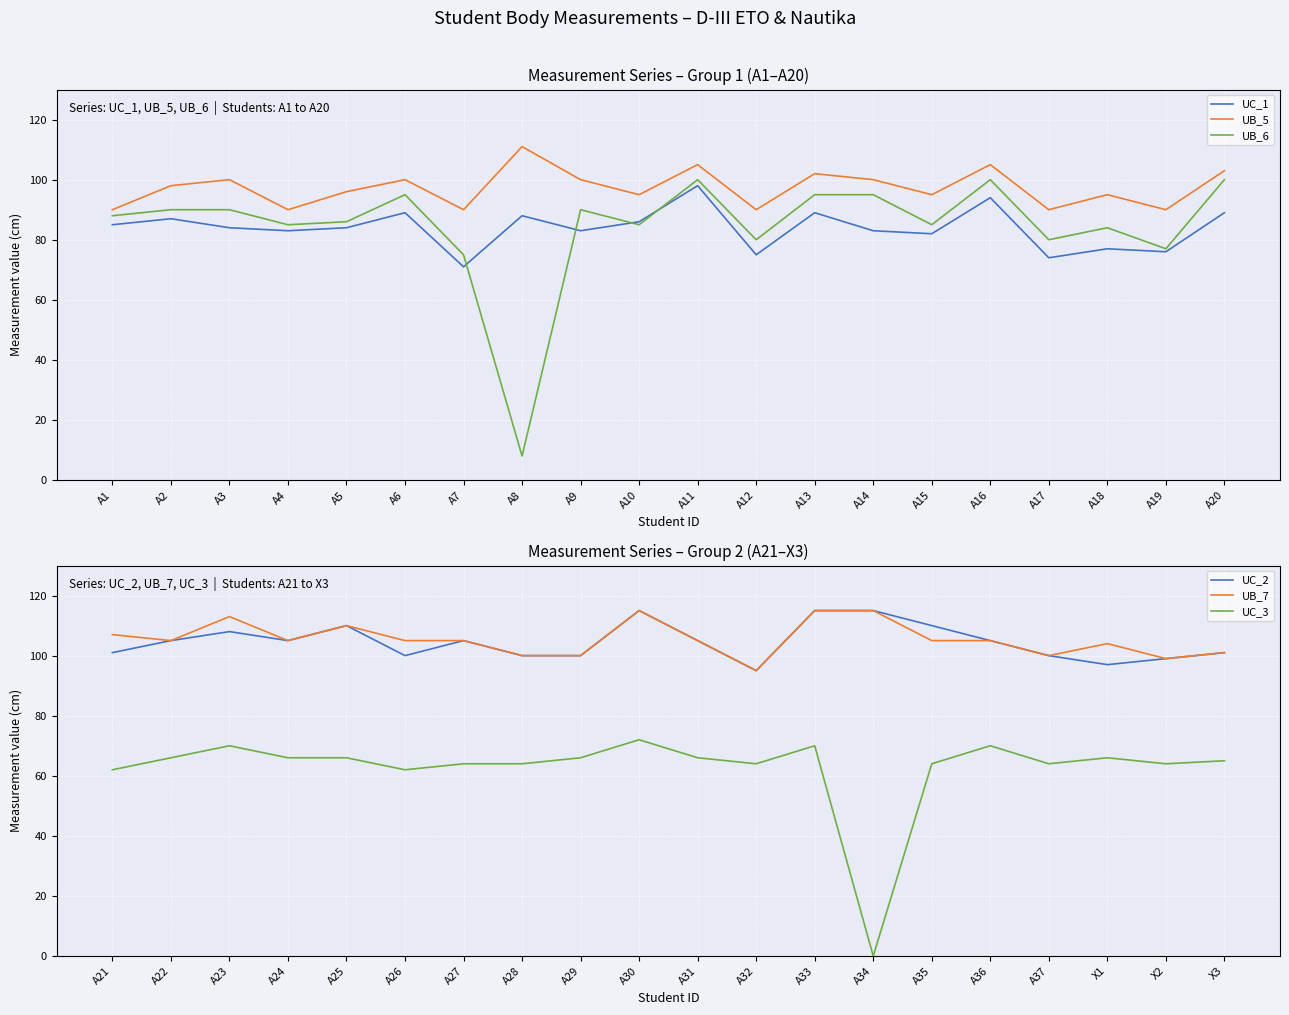

True or false: UC_3 and UC_1 intersect in this chart.

False